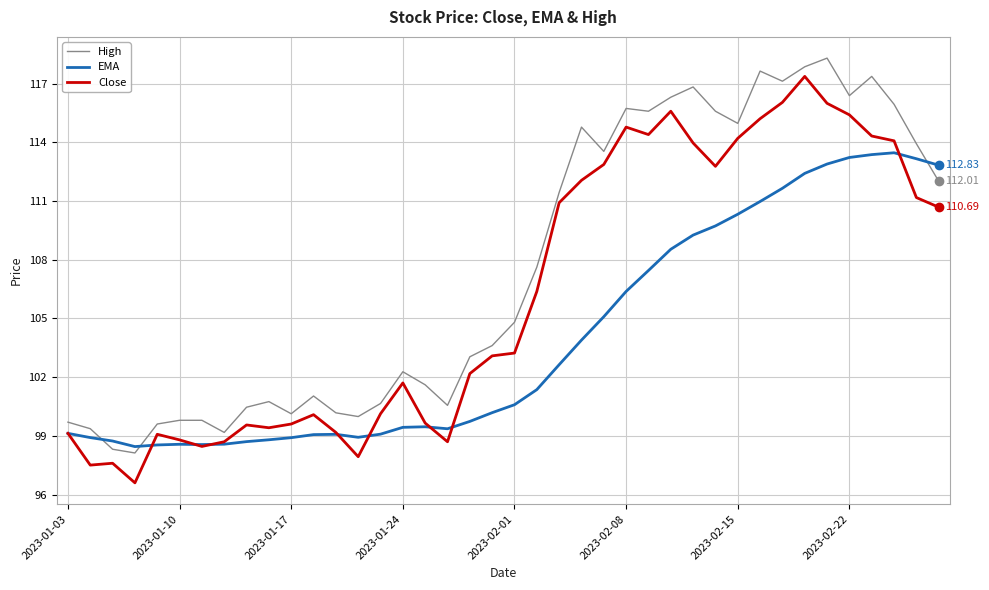

At how many categories does at least one series exceed 103?

22